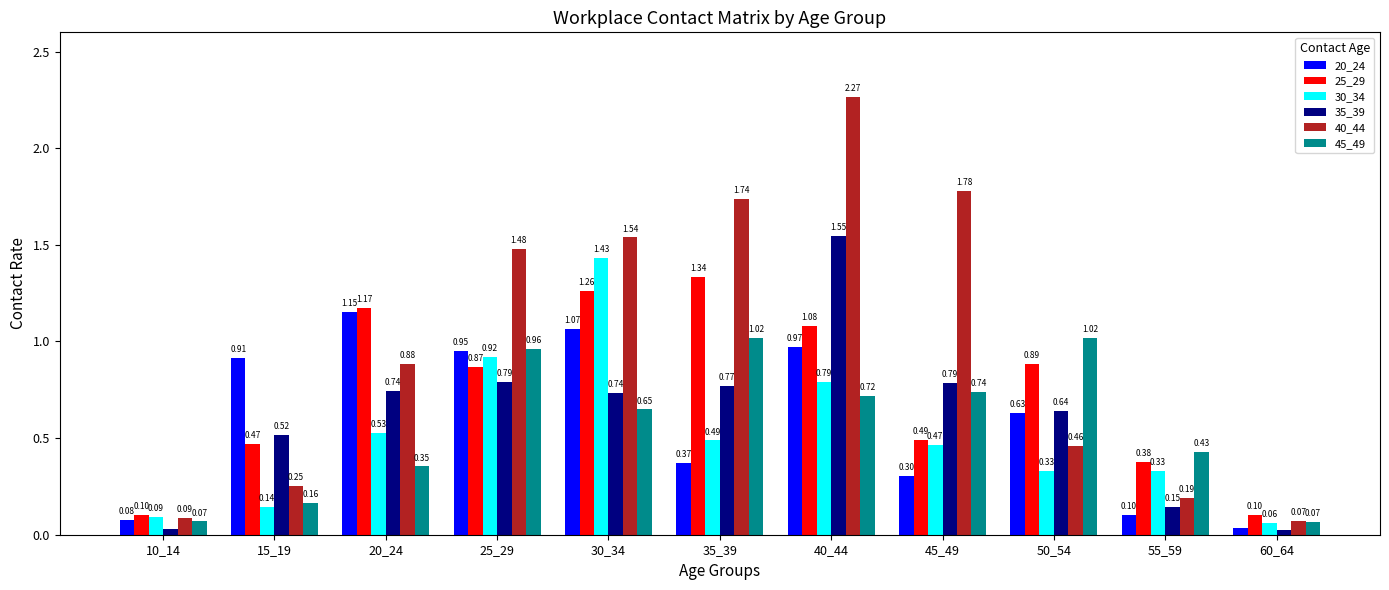

What is the difference between the maximum and minimum values in the 40_44 series?

2.2